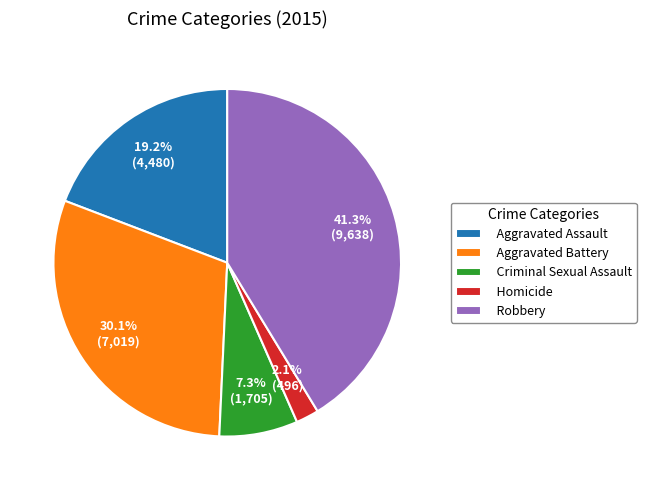

Approximately how many times larger is the value at Criminal Sexual Assault compared to Robbery?

0.2